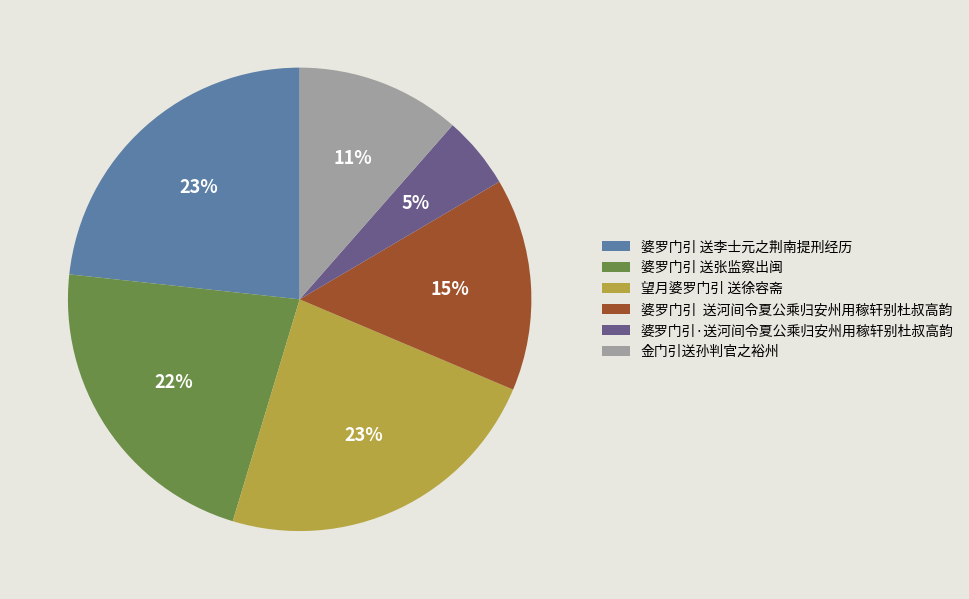

Which slice is the smallest?

婆罗门引·送河间令夏公乘归安州用稼轩别杜叔高韵